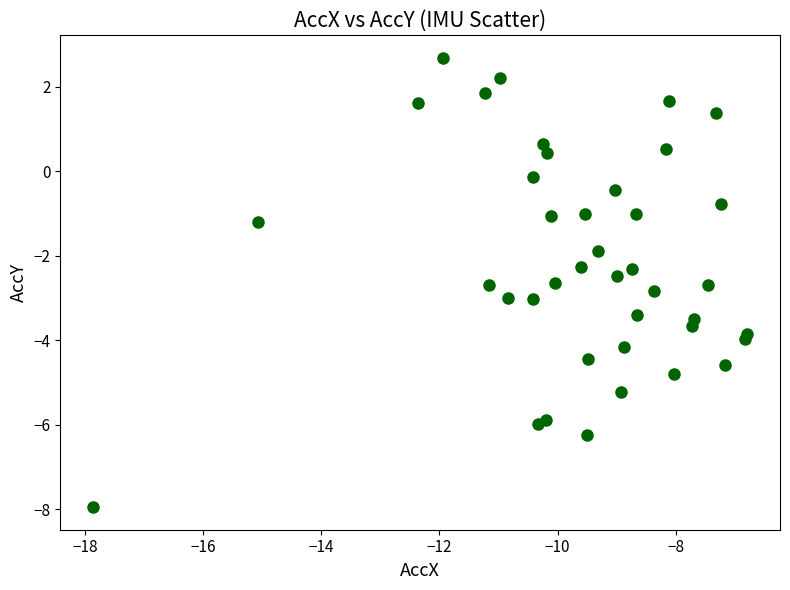

What is the range of Y values (max minus min)?

10.6